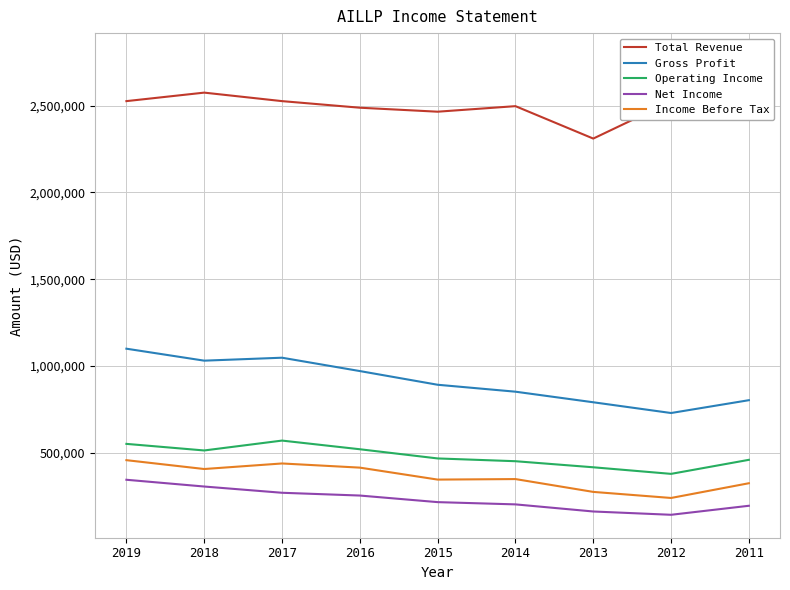

What value does the Operating Income series have at 2015?

466000